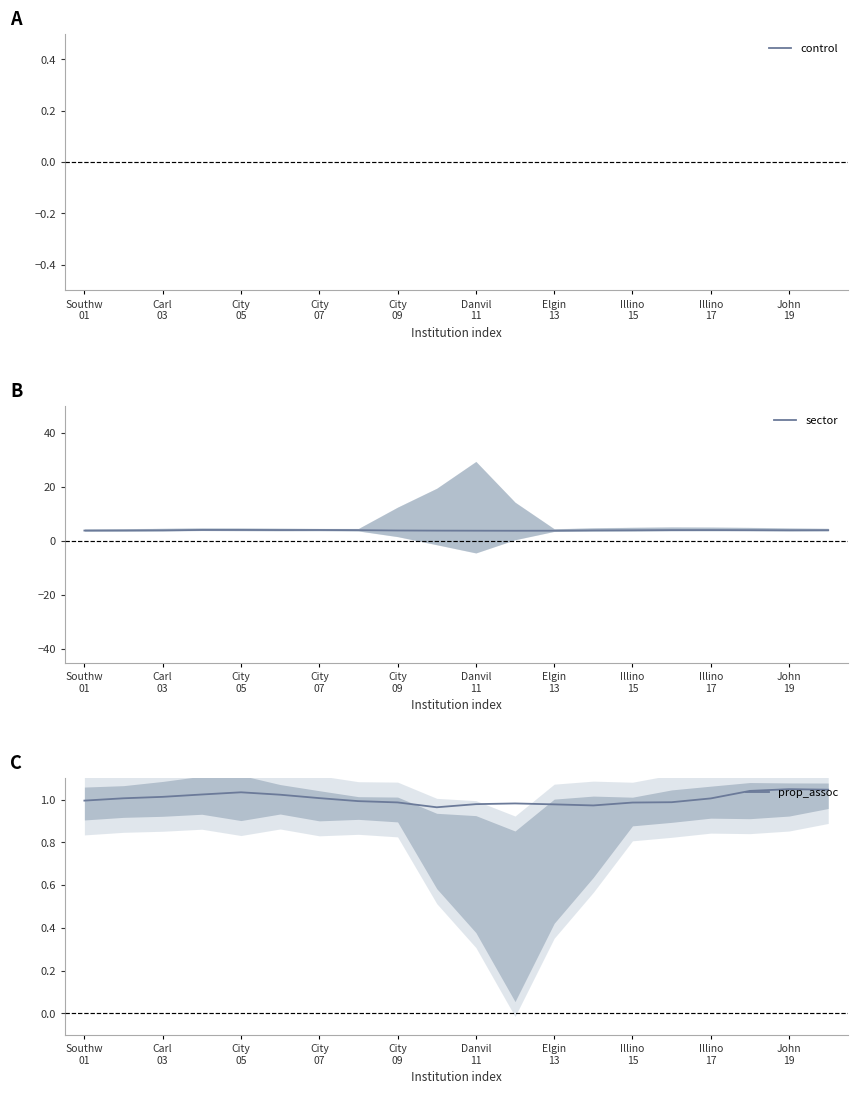

How many categories are shown in the chart?

20